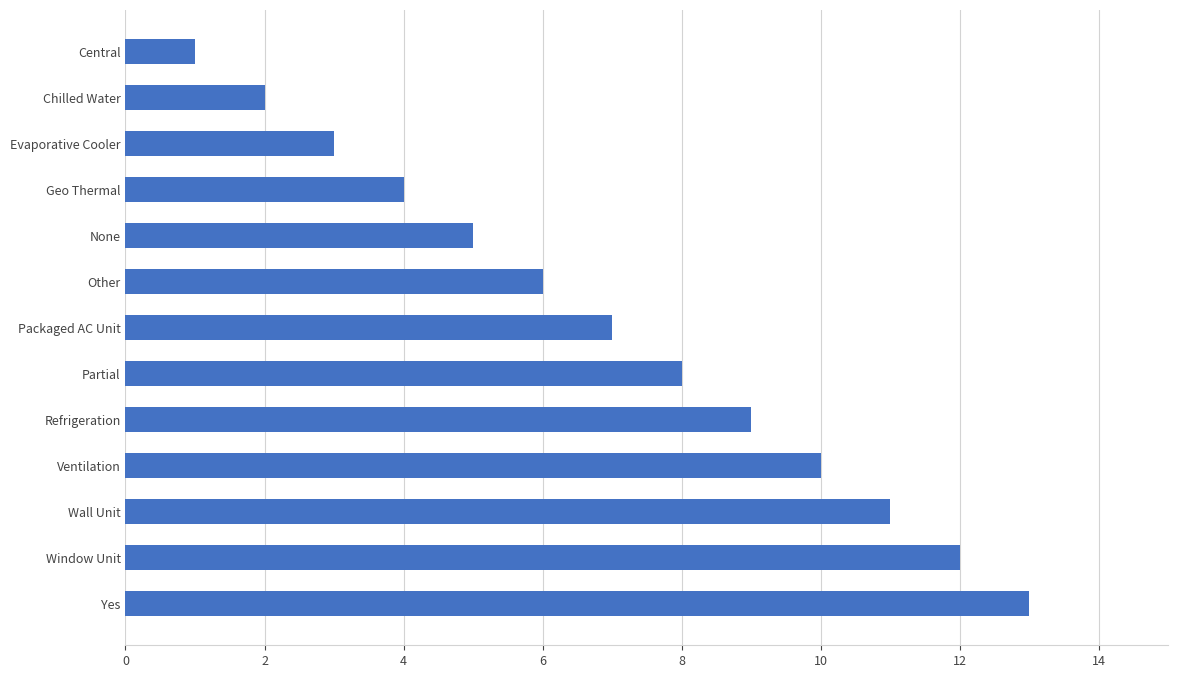

What value does the data have at Partial?

8